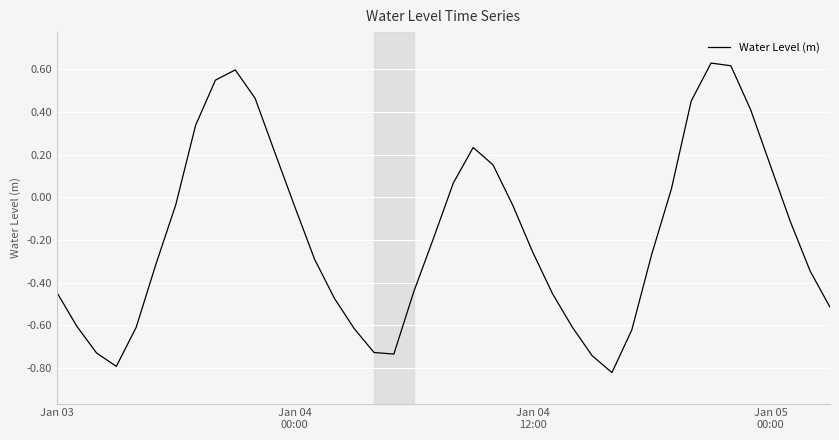

What is the difference between the maximum and minimum values?

1.5